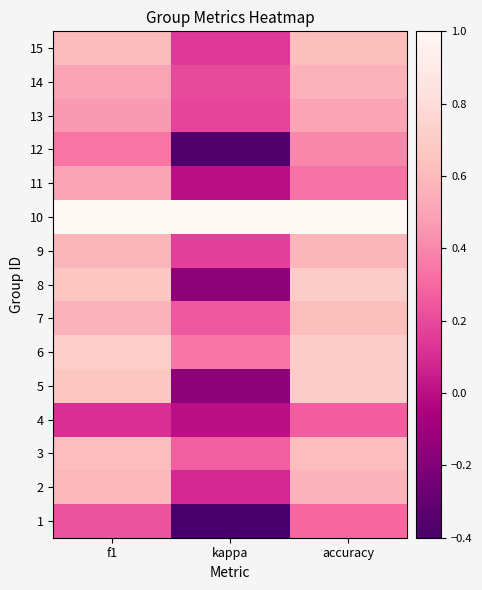

Rank the categories by 4 value from lowest to highest.

kappa, f1, accuracy